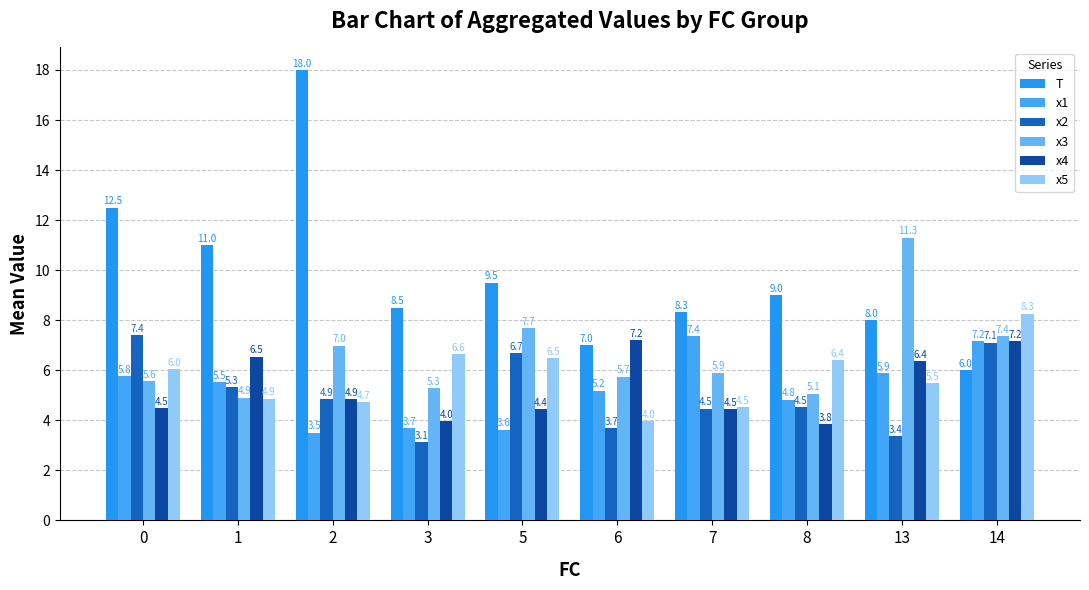

The x5 series shows 6.0 at 0. True or false?

True